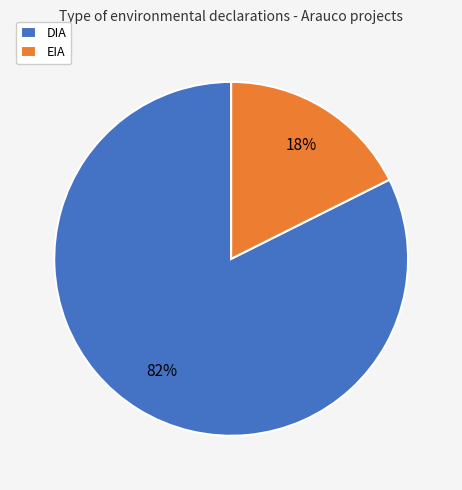

Combined, do DIA and EIA account for over 50%?

Yes